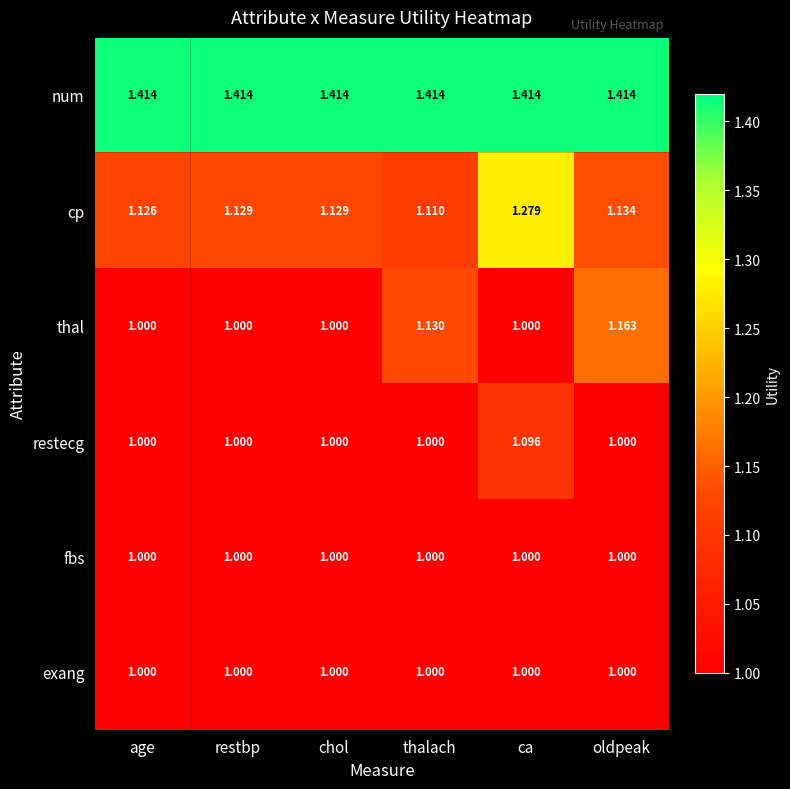

Which series has the largest range (max minus min)?

cp